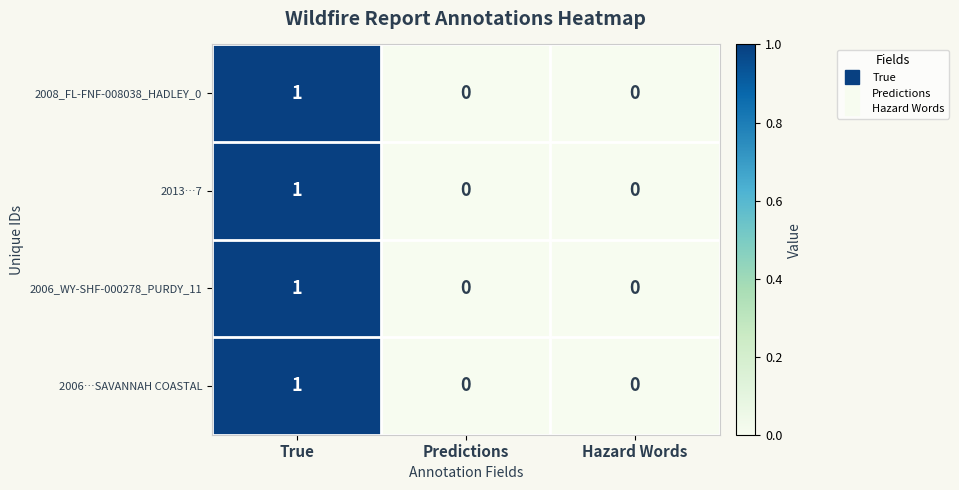

What is the total value across all series at True?

4